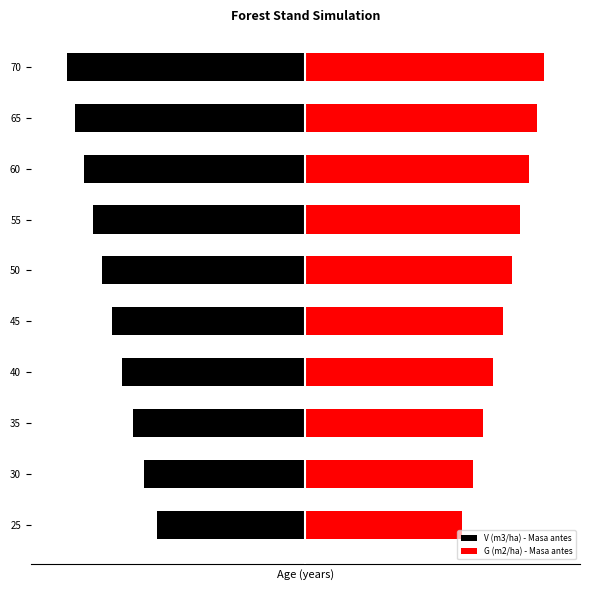

How many data points in G (m2/ha) - Masa antes are less than 321?

5